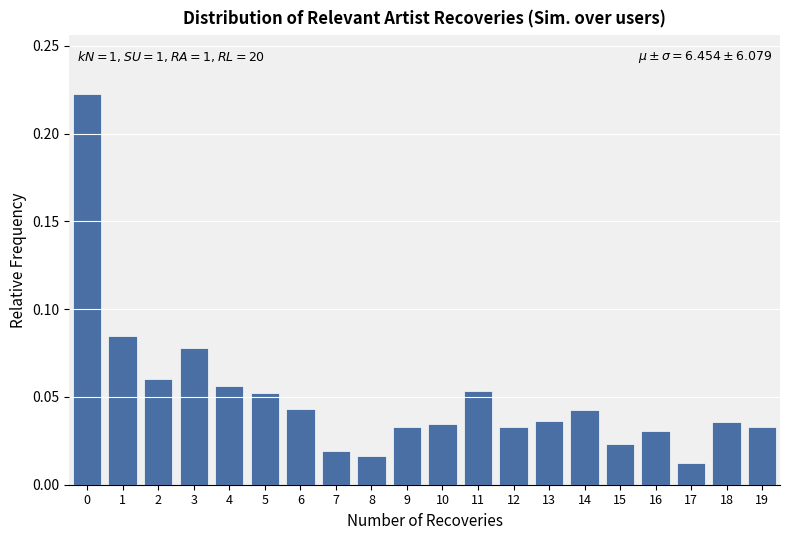

Between 10 and 15, which is larger?

10